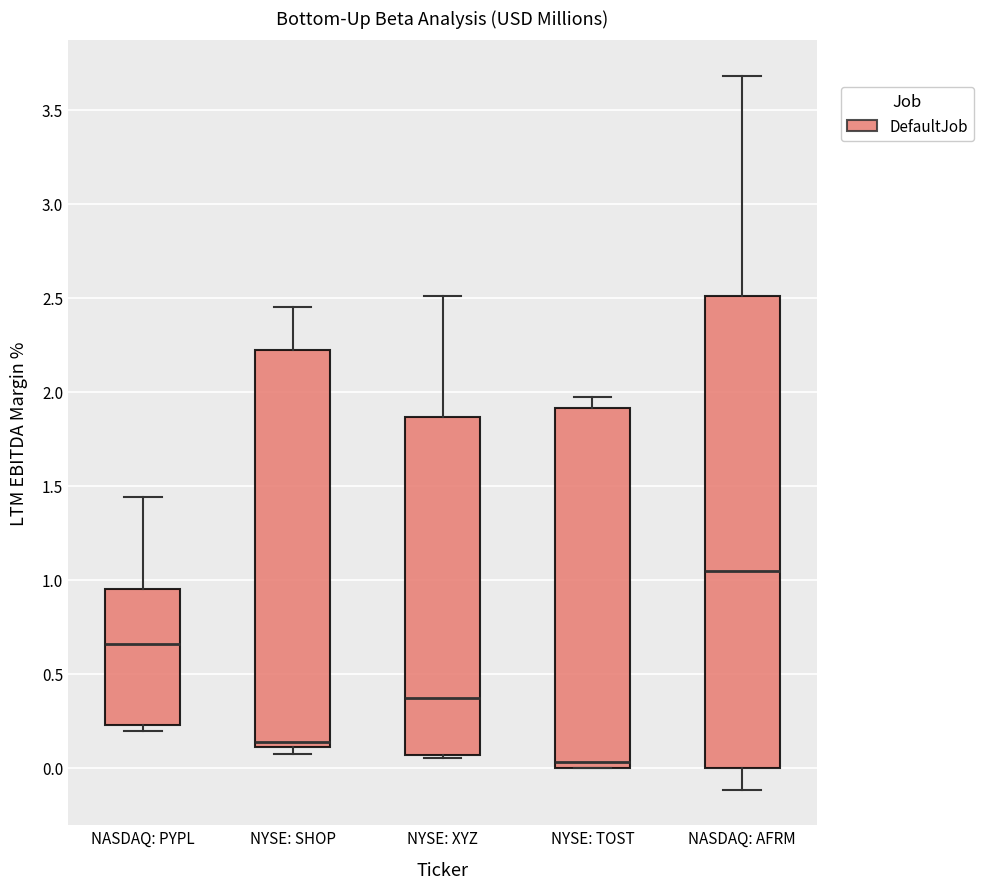

Comparing the boxes themselves (not the whiskers), which one is the tallest?

NASDAQ: AFRM